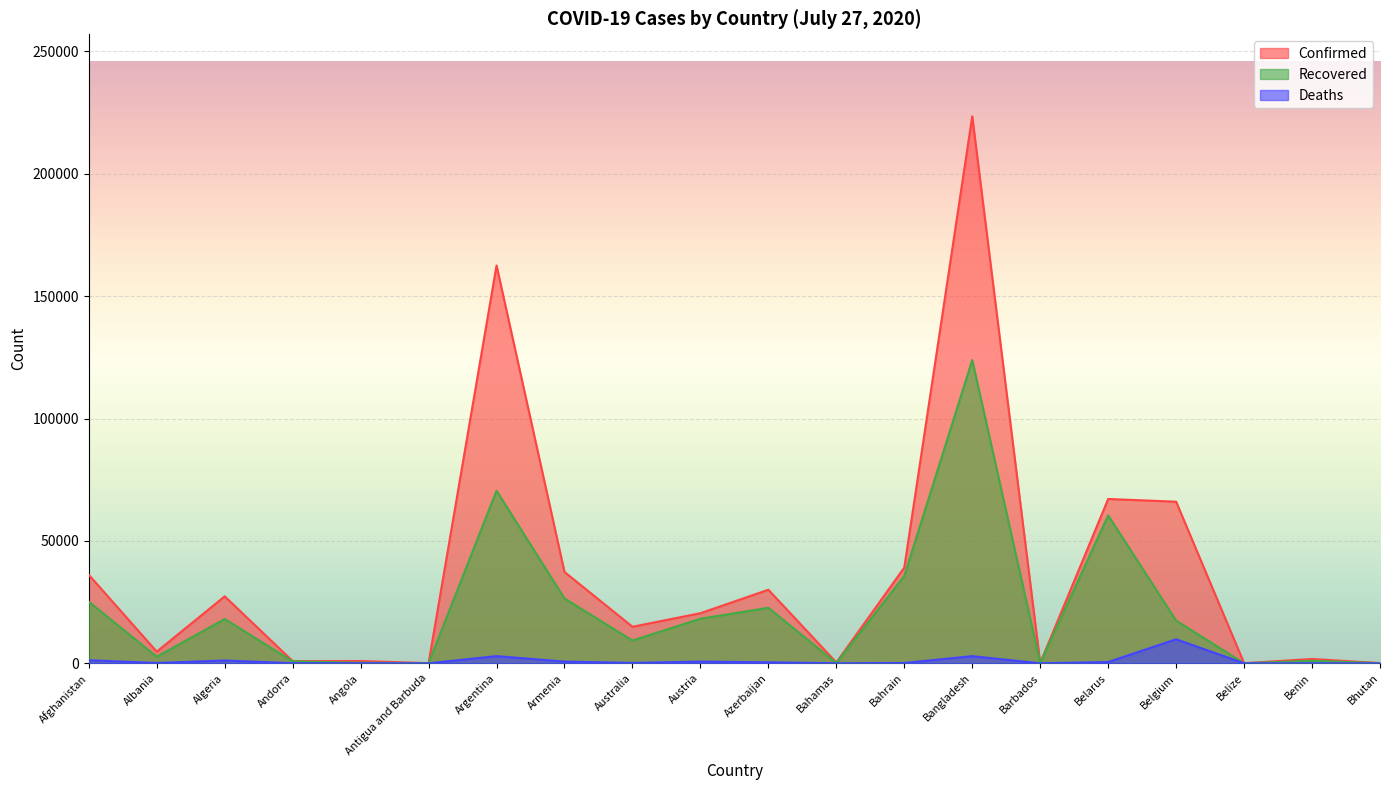

Reading left to right, transcribe all the data shown in this chart.

Confirmed: Afghanistan=36157	Albania=4763	Algeria=27357	Andorra=897	Angola=932	Antigua and Barbuda=82	Argentina=162526	Armenia=37317	Australia=14935	Austria=20472	Azerbaijan=30050	Bahamas=342	Bahrain=39131	Bangladesh=223453	Barbados=110	Belarus=67132	Belgium=66026	Belize=48	Benin=1770	Bhutan=95
Recovered: Afghanistan=25180	Albania=2682	Algeria=18088	Andorra=803	Angola=242	Antigua and Barbuda=60	Argentina=70518	Armenia=26478	Australia=9311	Austria=18209	Azerbaijan=22684	Bahamas=91	Bahrain=35689	Bangladesh=123882	Barbados=94	Belarus=60425	Belgium=17438	Belize=26	Benin=1036	Bhutan=85
Deaths: Afghanistan=1259	Albania=138	Algeria=1155	Andorra=52	Angola=40	Antigua and Barbuda=3	Argentina=2939	Armenia=705	Australia=161	Austria=712	Azerbaijan=417	Bahamas=11	Bahrain=140	Bangladesh=2928	Barbados=7	Belarus=534	Belgium=9821	Belize=2	Benin=35	Bhutan=0